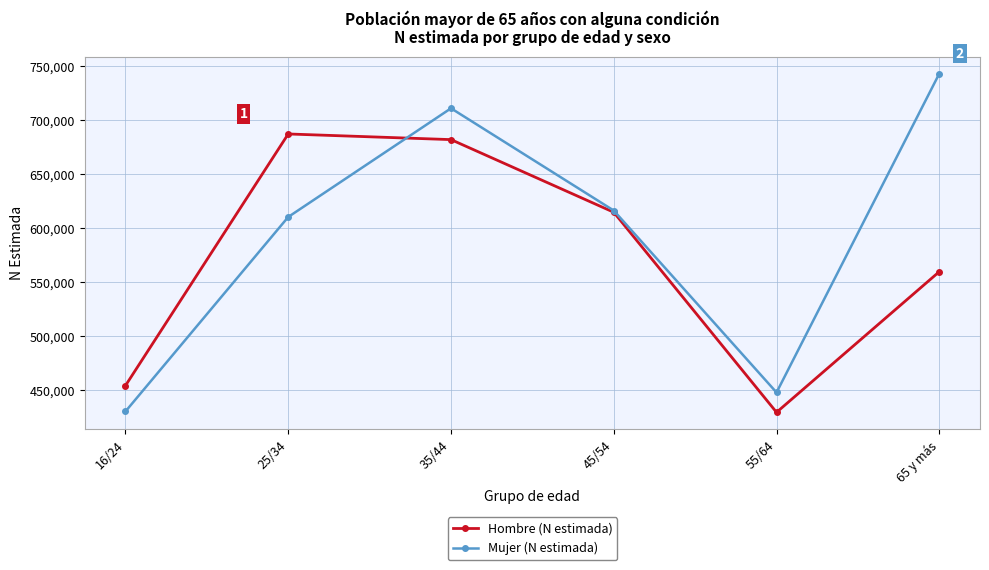

True or false: Hombre (N estimada) has more than 0 interior local peaks.

True